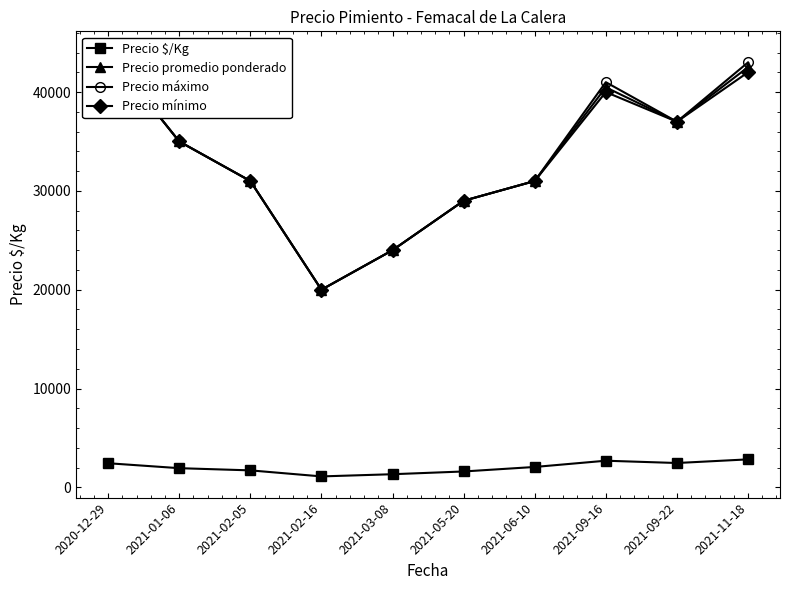

List the series in order of their peak value, highest first.

Precio promedio ponderado, Precio máximo, Precio mínimo, Precio $/Kg